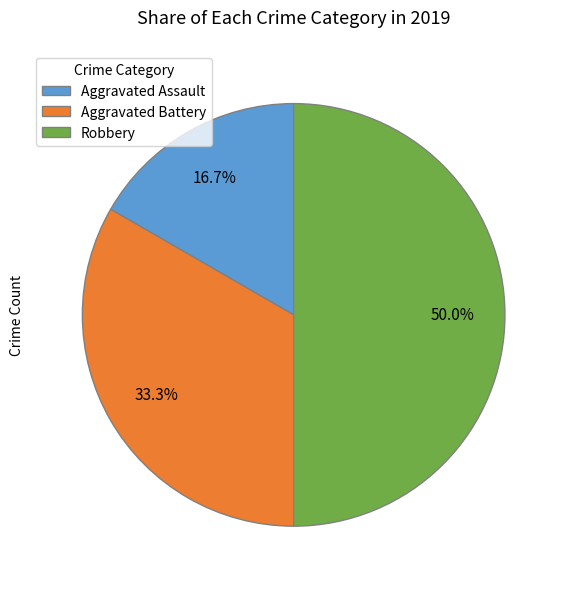

Is it true that Aggravated Assault is 17% of the pie?

True